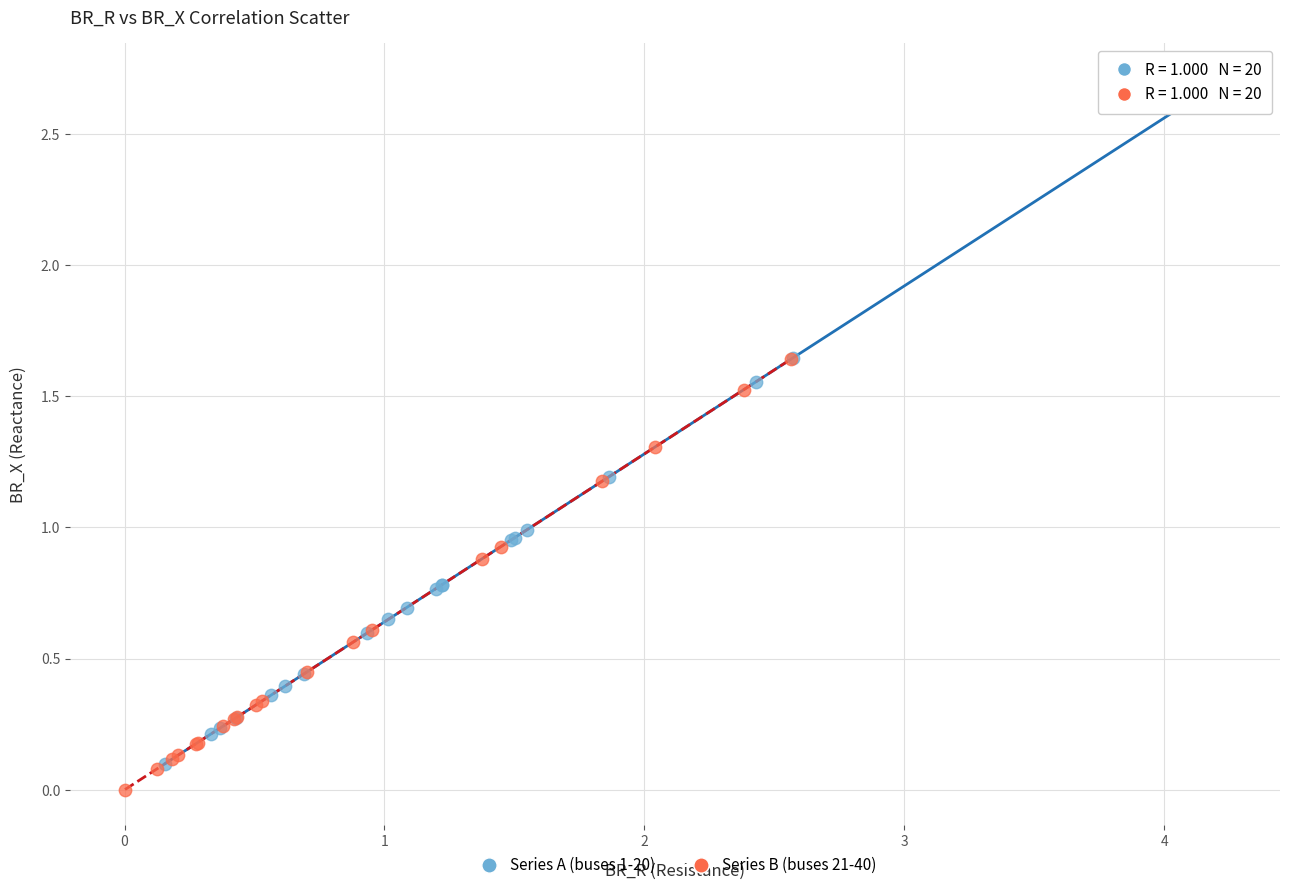

Which series has the widest spread of Y values?

Series A (buses 1-20)